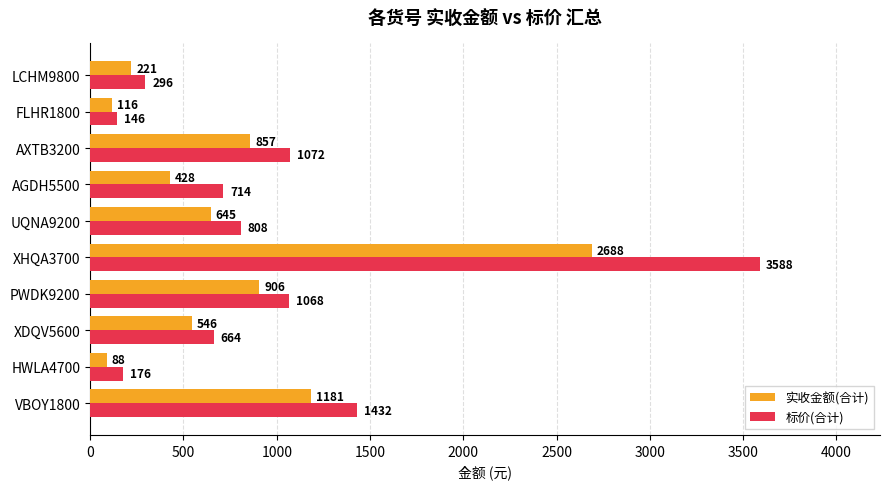

Between VBOY1800 and FLHR1800, which series saw the biggest shift?

标价(合计)